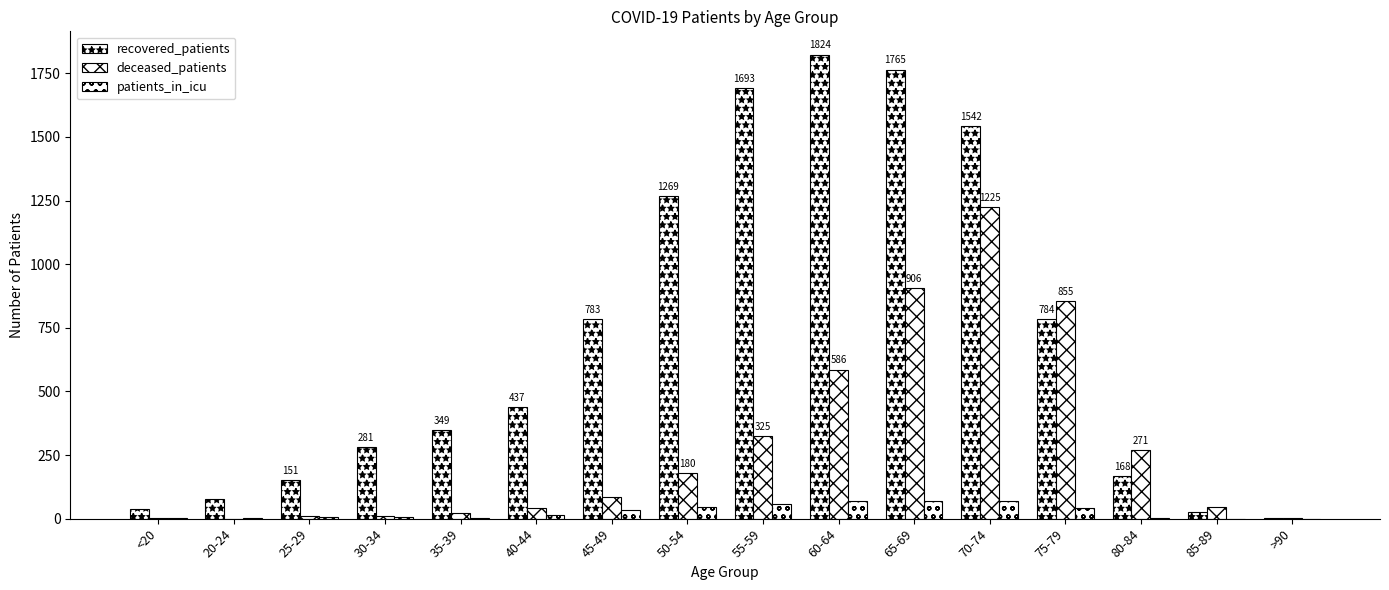

How many data points does each series have?

16